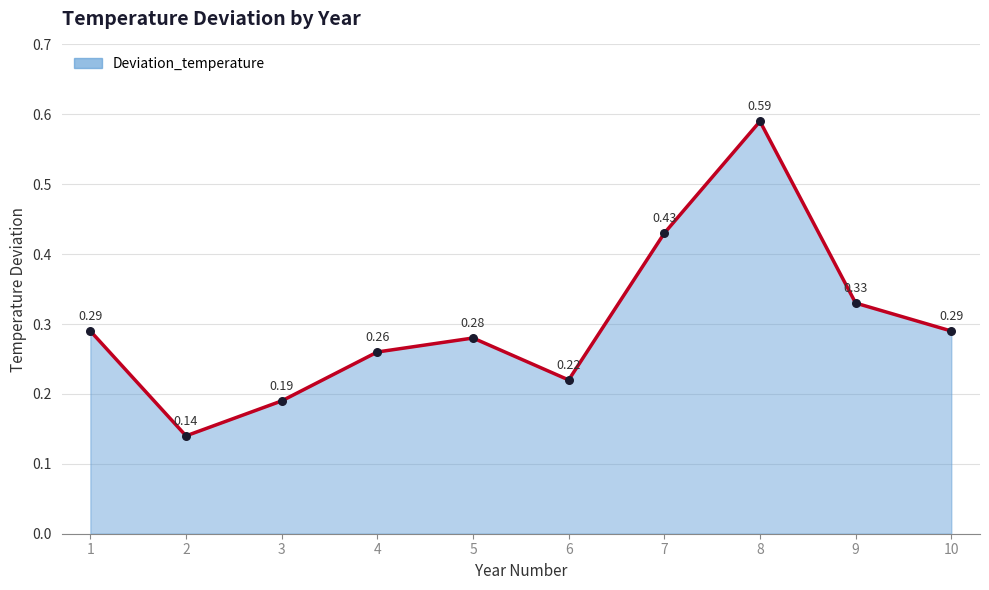

Which has a higher value, 4 or 10?

10